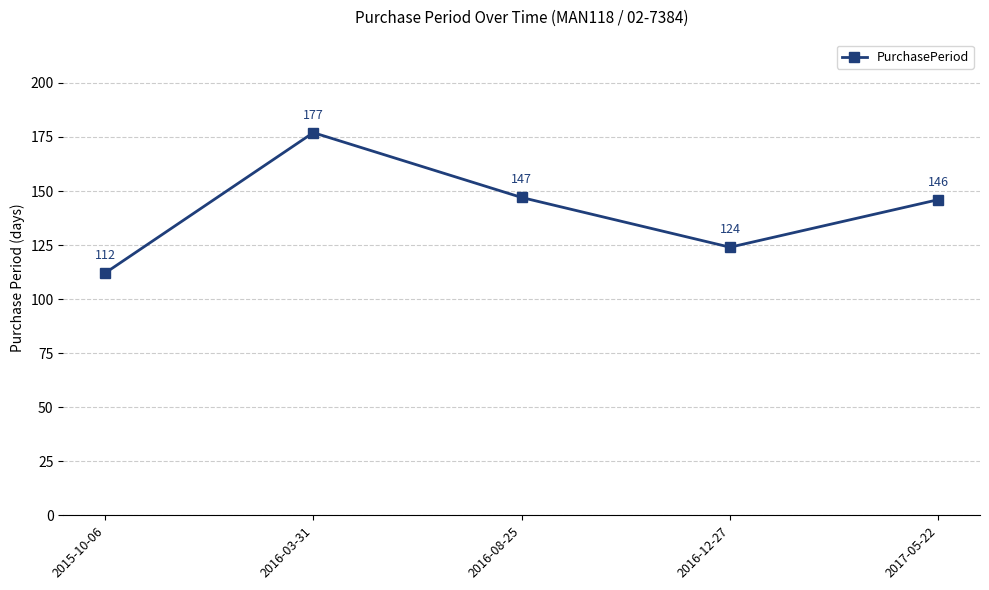

Between 2016-12-27 and 2016-03-31, which is larger?

2016-03-31